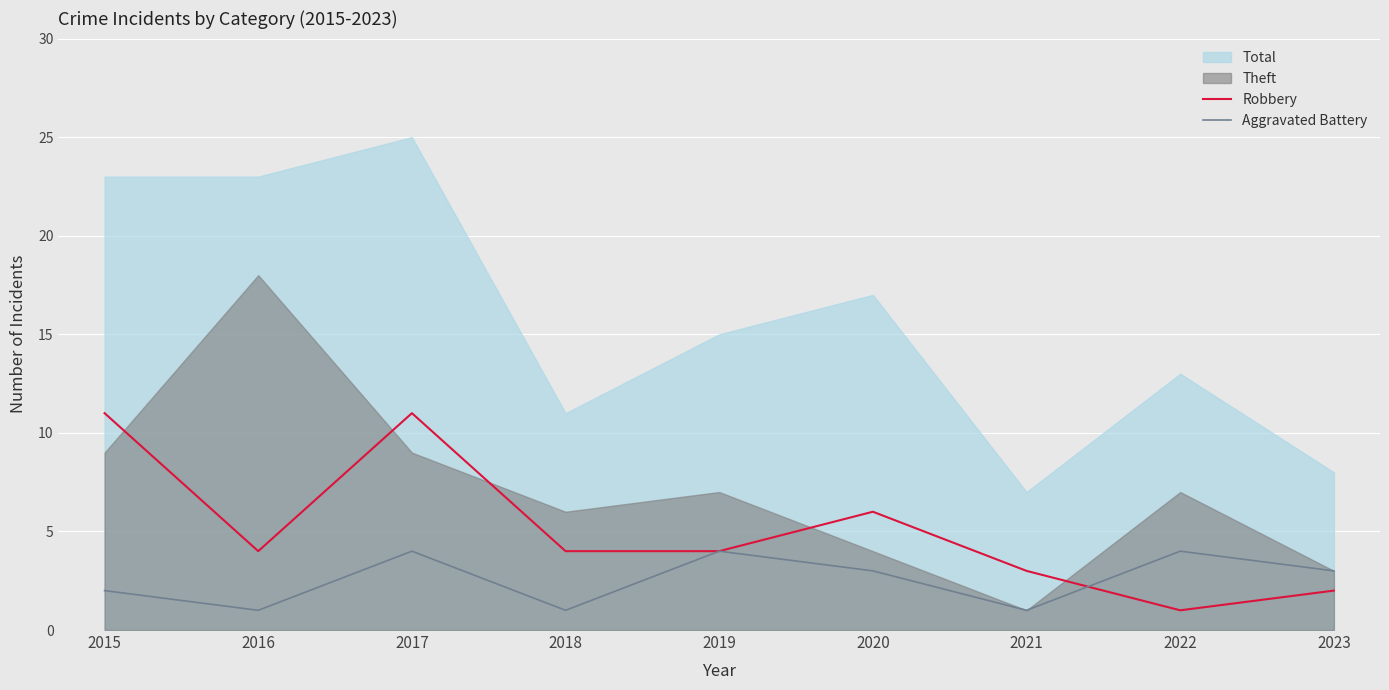

How many times do Aggravated Battery and Robbery cross each other?

1